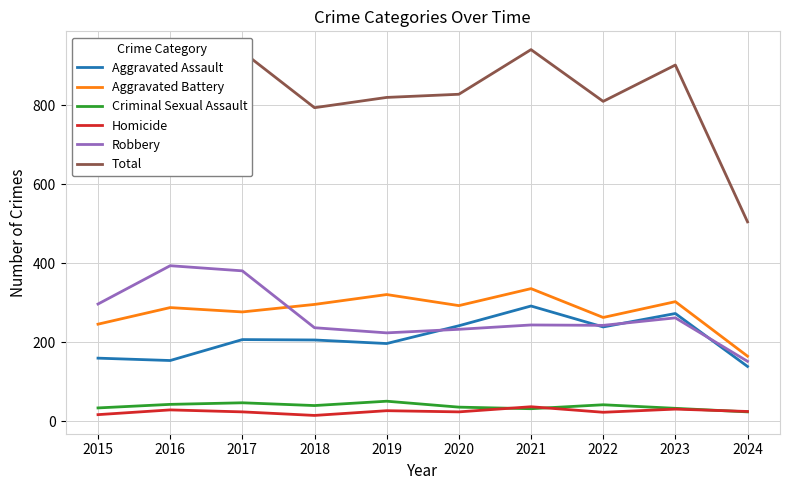

At which label does Total reach its minimum?

2024